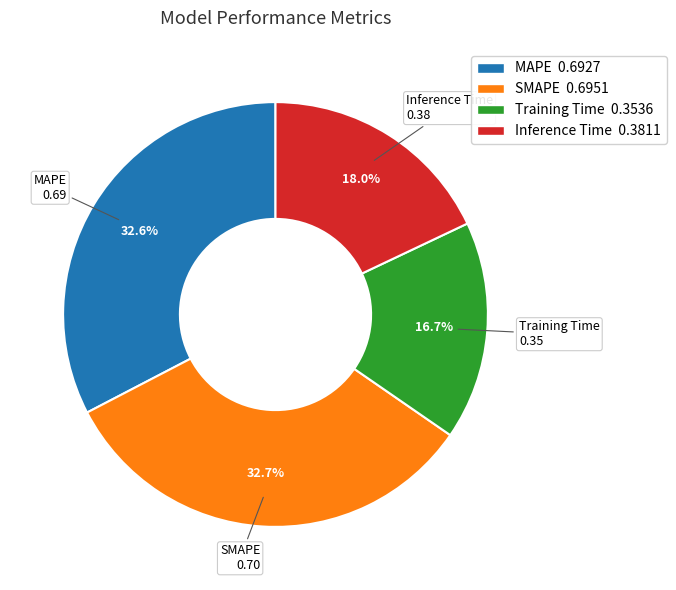

To the nearest percent, what percentage of the pie is Inference Time?

18%